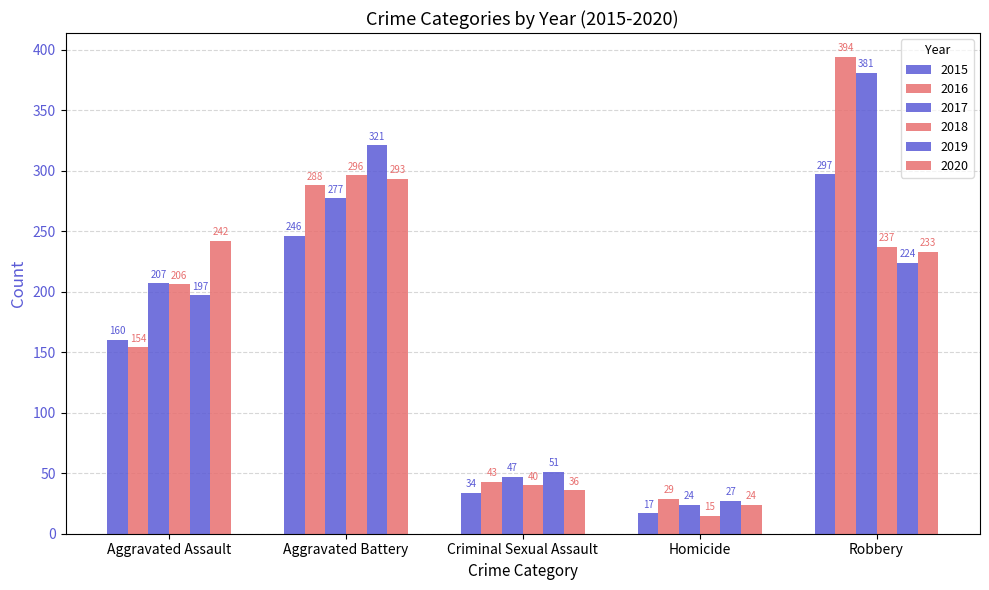

Which series changed the most between Criminal Sexual Assault and Homicide?

2018